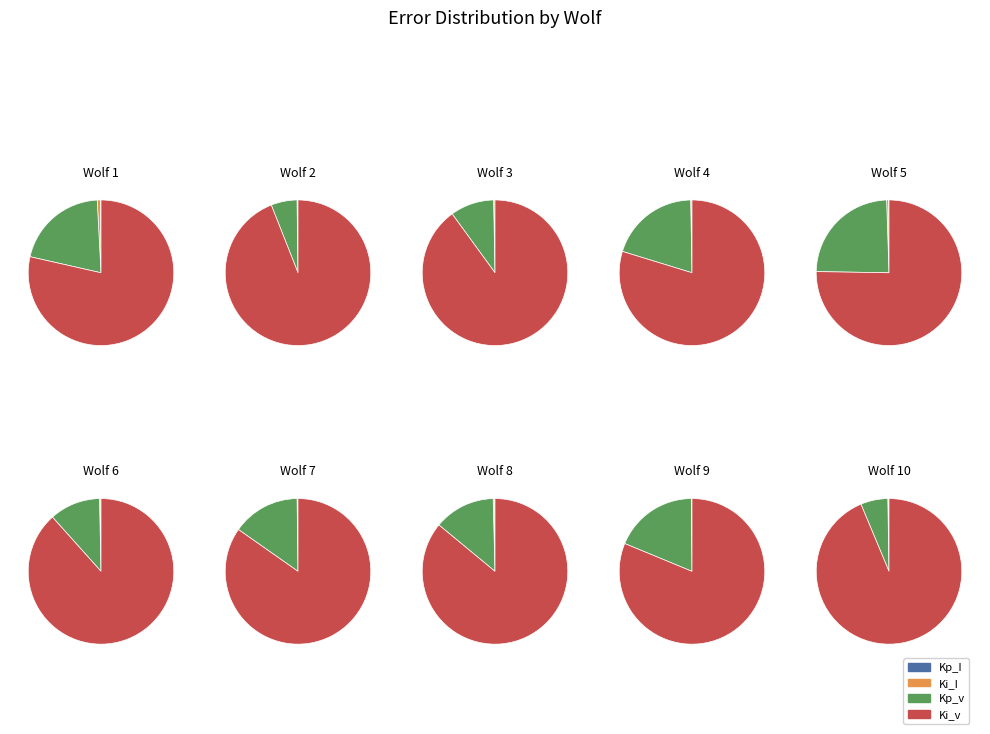

To the nearest percent, what is the difference between the largest and smallest slice percentages?

18%